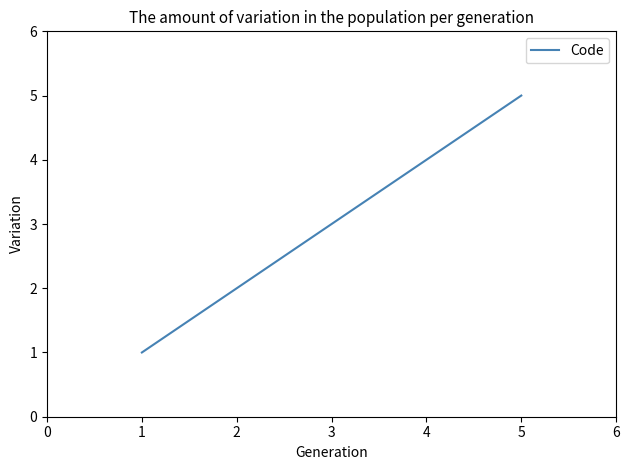

List the labels in order of value, smallest first.

1, 2, 3, 4, 5